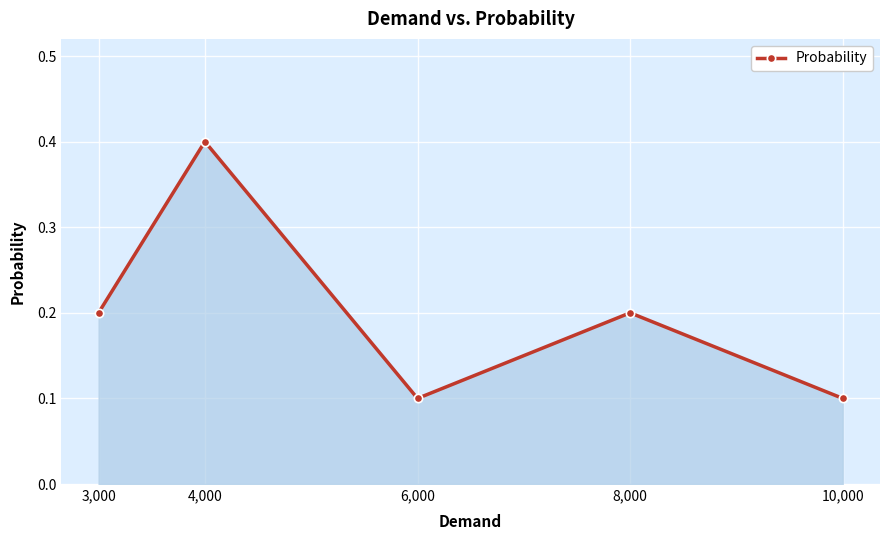

Between 8,000 and 6,000, which is larger?

8,000